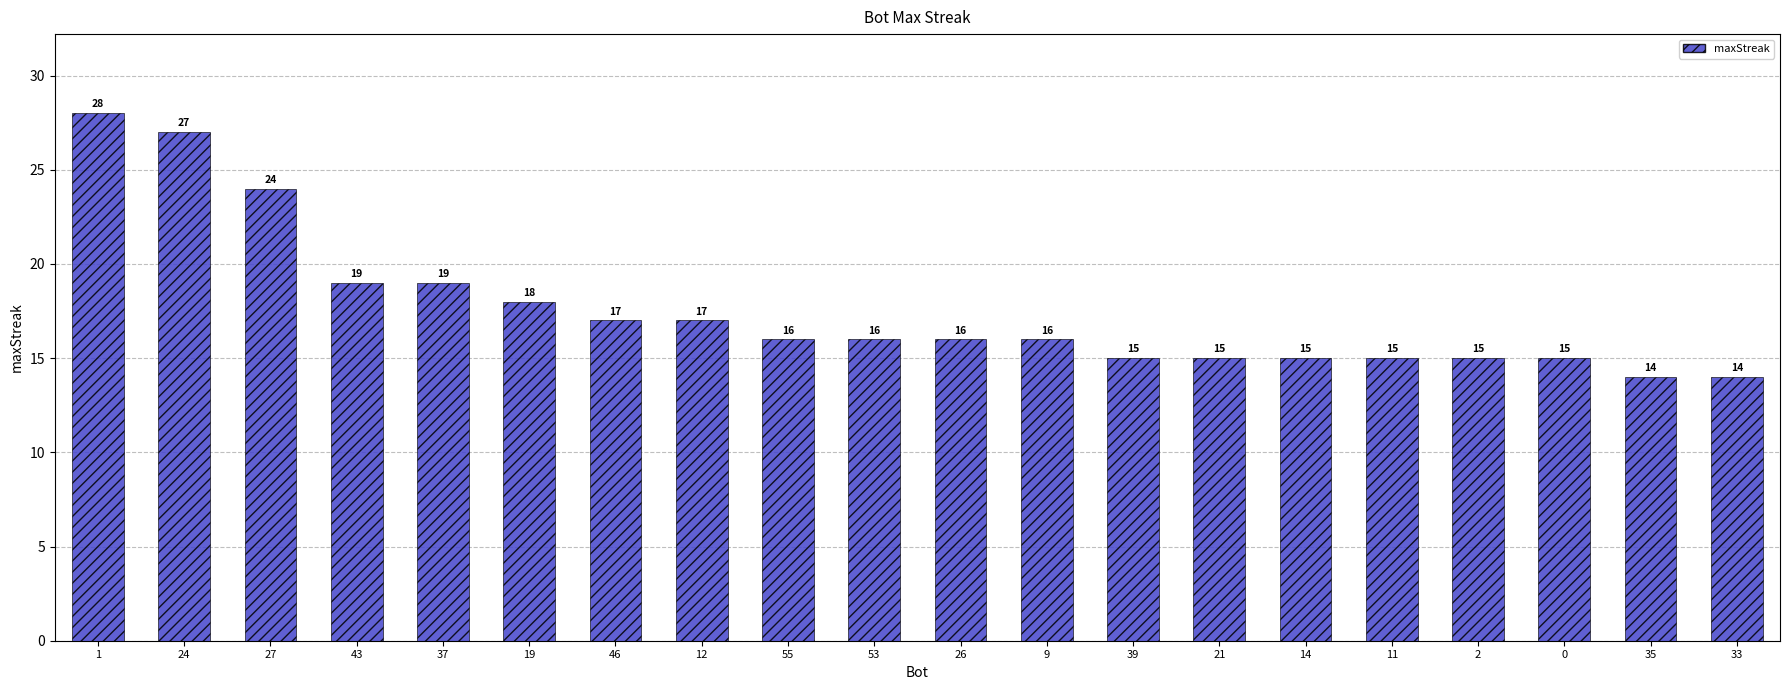

Reading right to left, list all the values displayed in this chart.

14	14	15	15	15	15	15	15	16	16	16	16	17	17	18	19	19	24	27	28